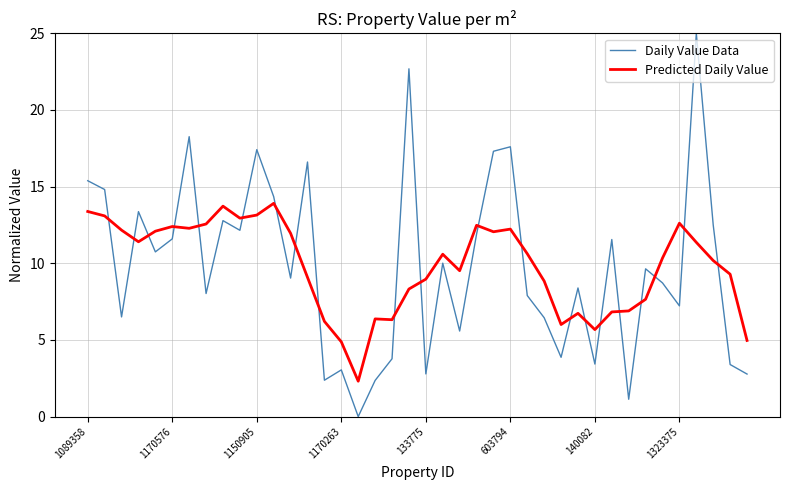

How many intersections are there between Predicted Daily Value and Daily Value Data?

21